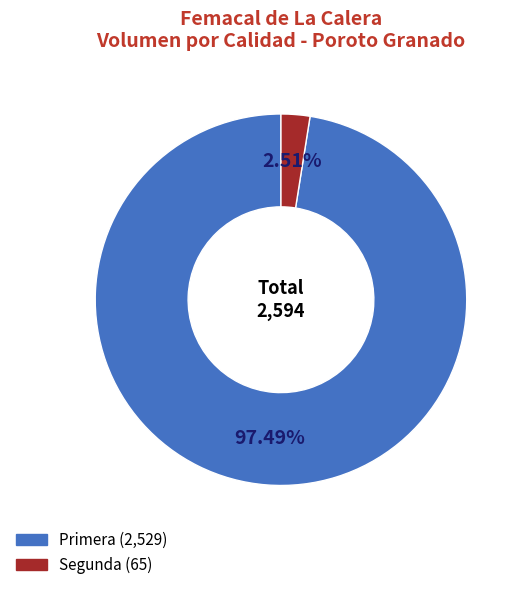

Which has a higher value, Primera or Segunda?

Primera